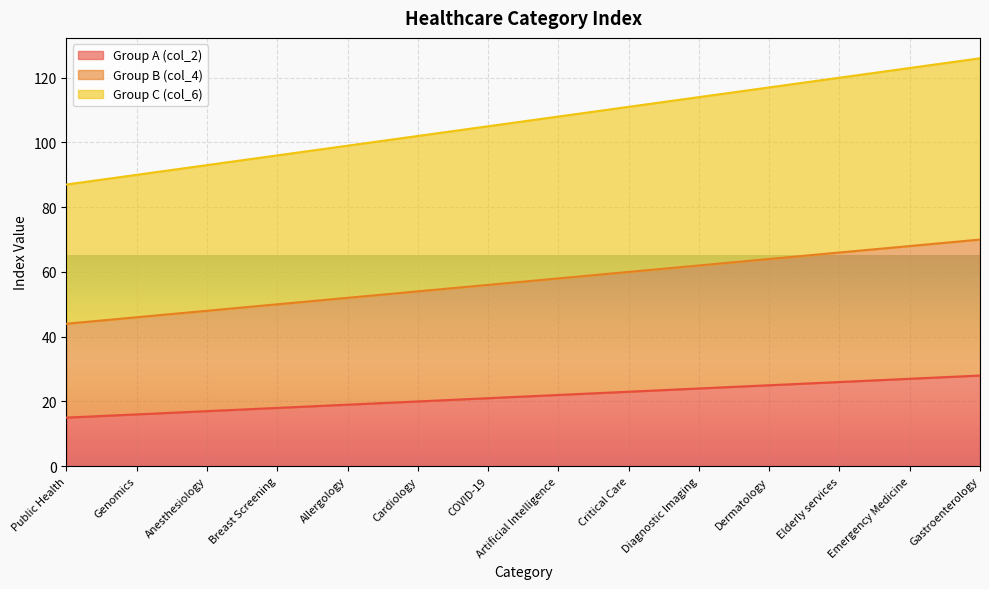

The value of Group B (col_4) at Allergology is 52. True or false?

True